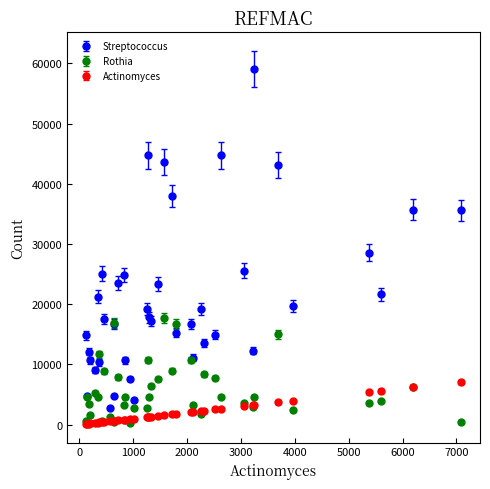

Which series has the largest range (max minus min)?

Streptococcus